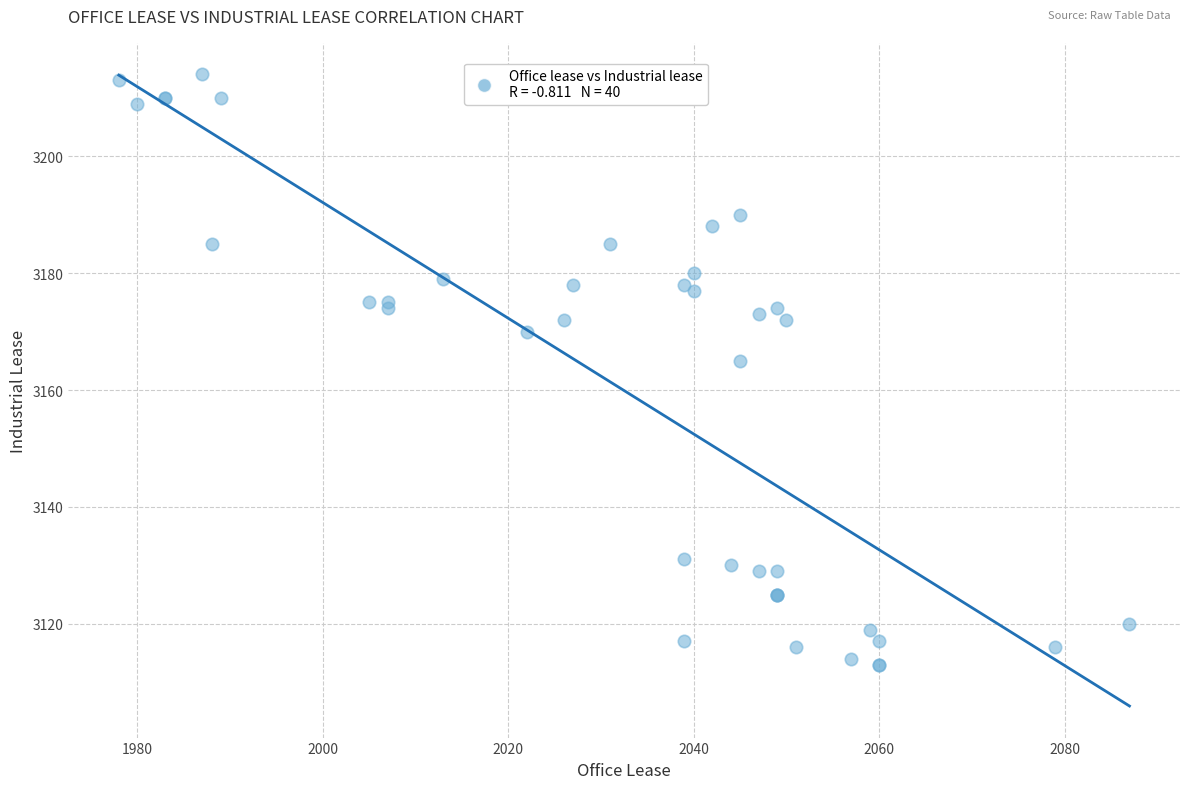

What Y value in the scatter plot is closest to 3163?

3165